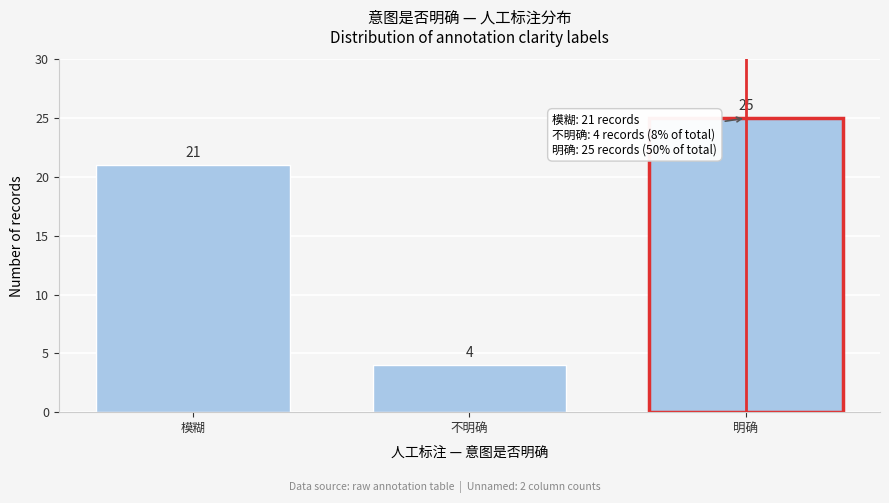

Reading right to left, what are all the values shown in this chart?

明确=25	不明确=4	模糊=21